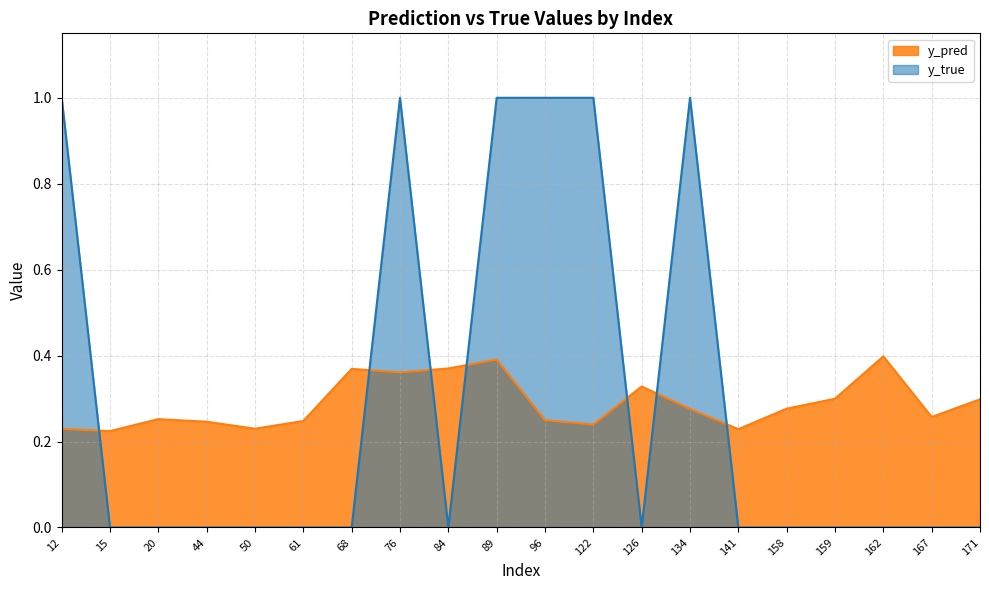

What is the value of the y_pred point at the 1st from the left?

0.2